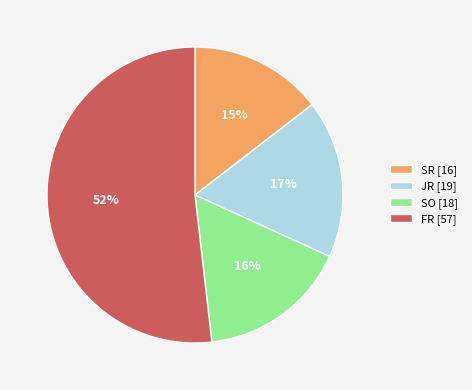

How many slices are in this pie chart?

4